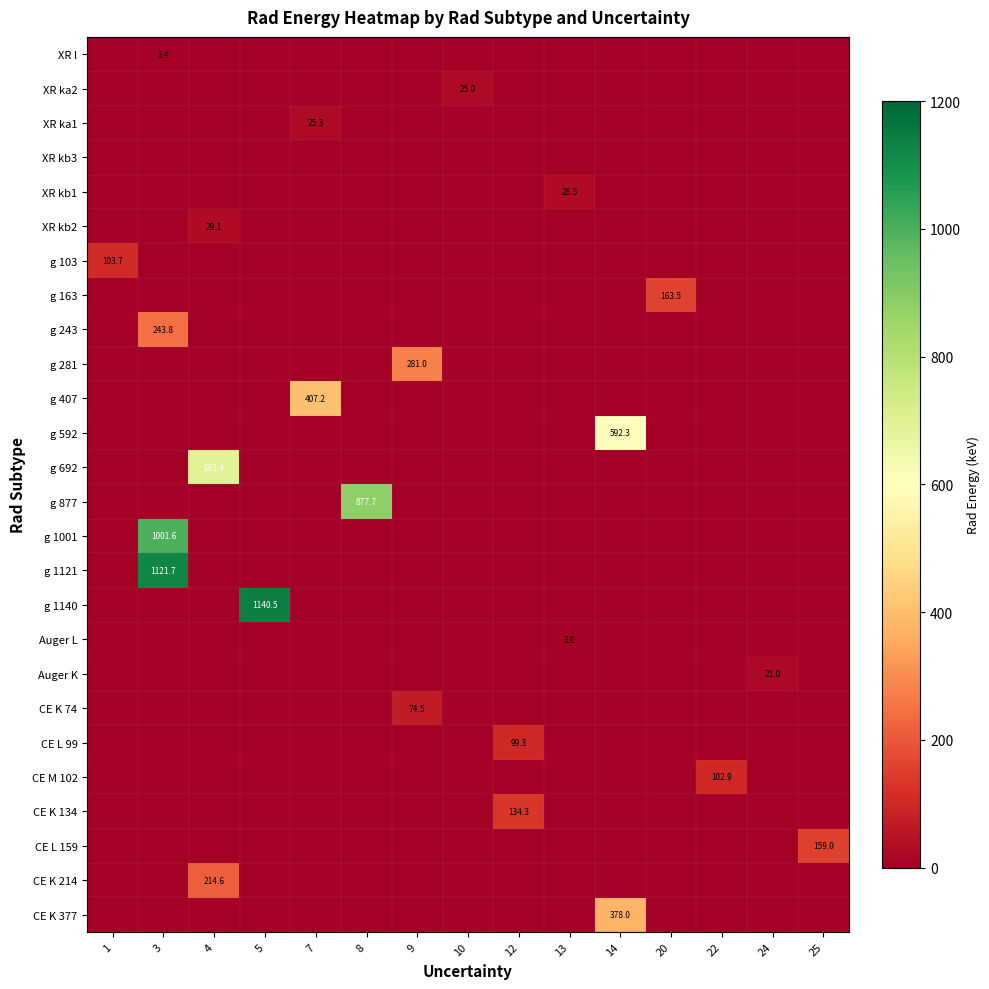

Is the value of g 281 at 3 greater than the value of g 877 at 1?

No